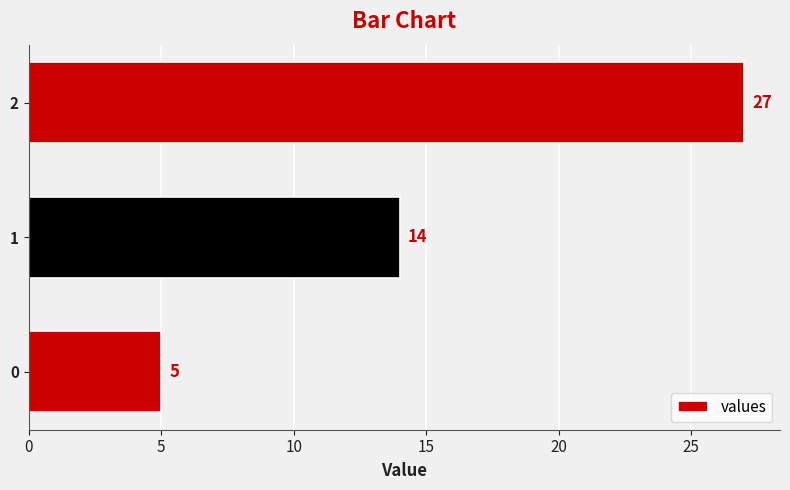

How many values are below 14?

1